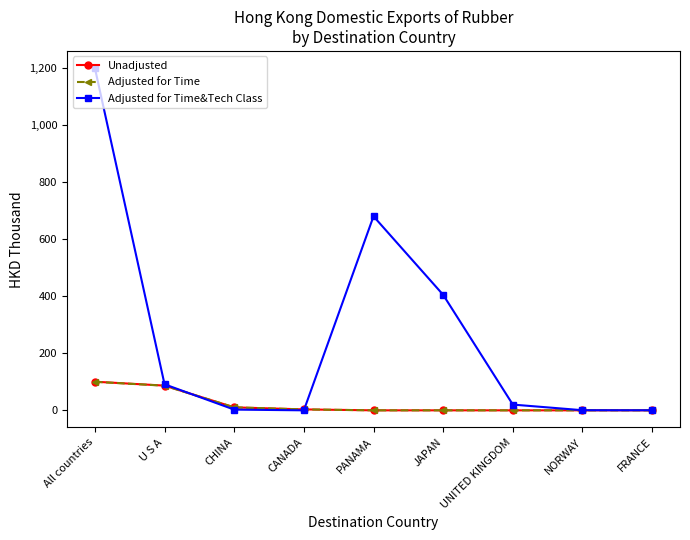

What is the difference between the maximum and minimum values in the Adjusted for Time series?

100.0